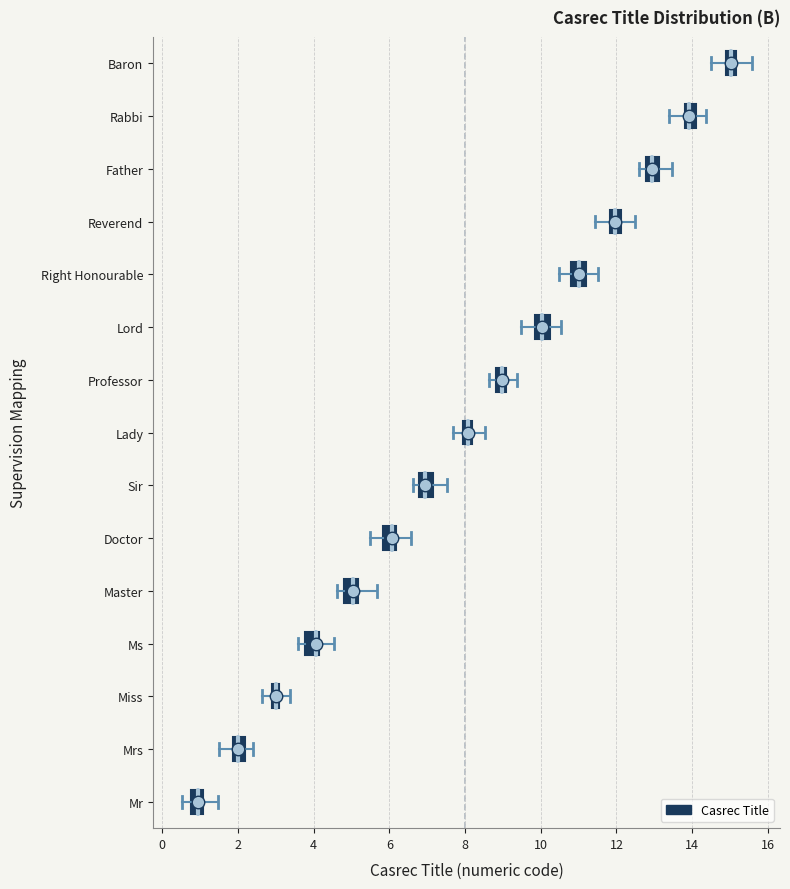

Which box's median line is the furthest to the right?

Baron